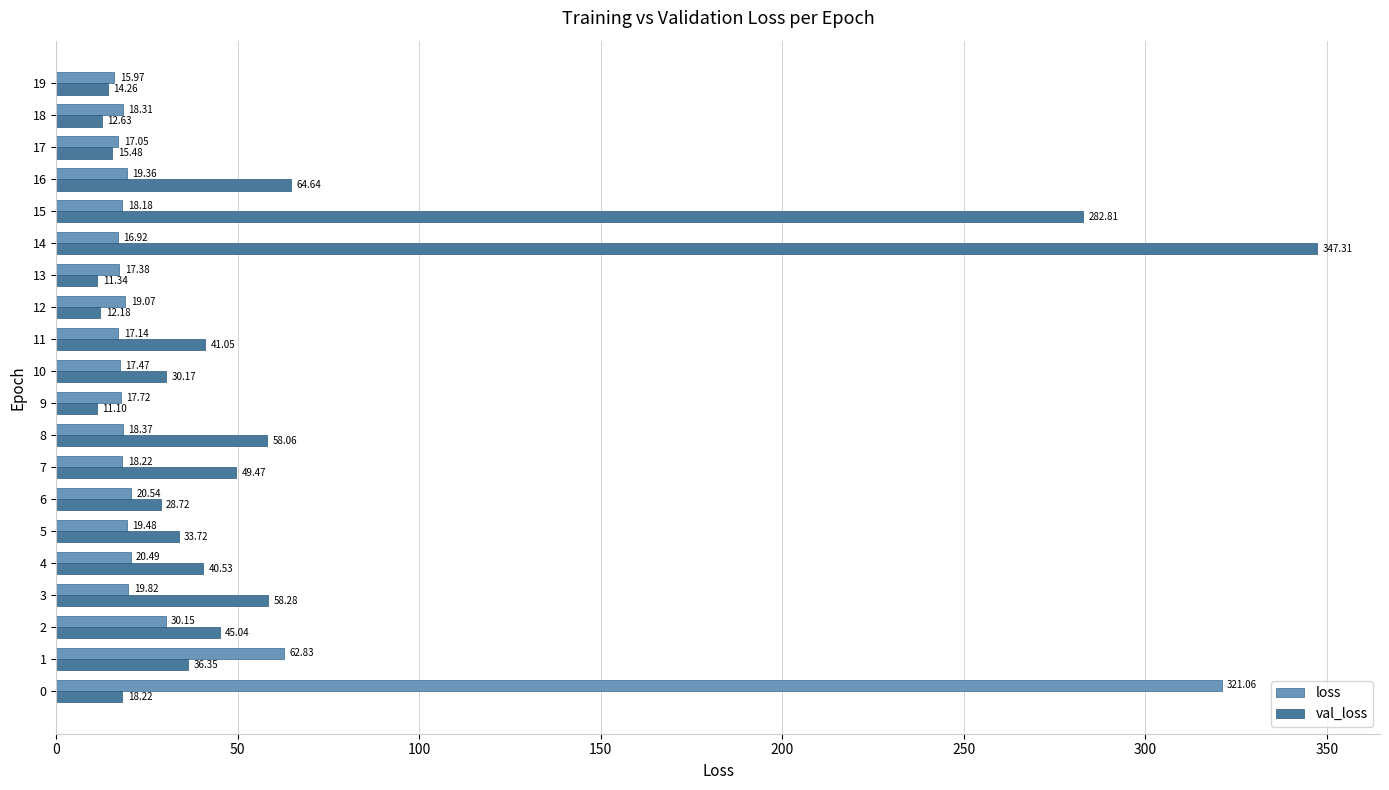

What is the difference between the second highest and minimum values in the loss series?

46.9